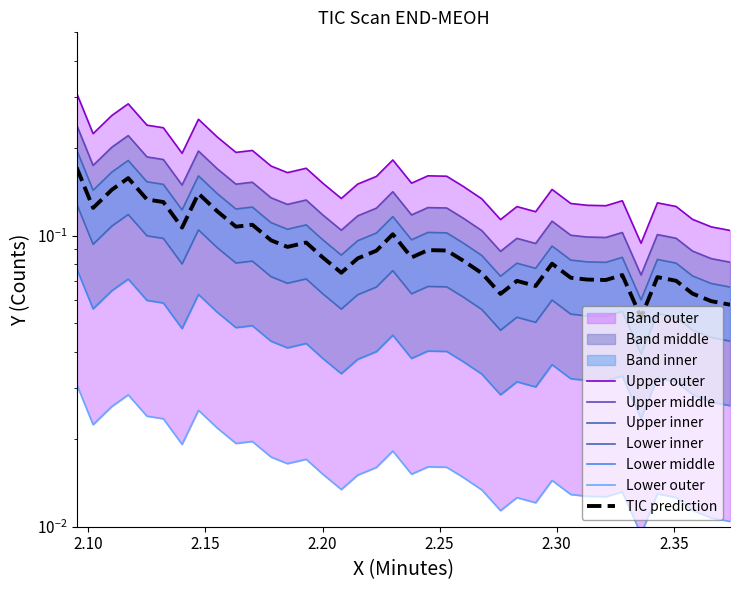

At which category does the data reach its first local valley?

2.10